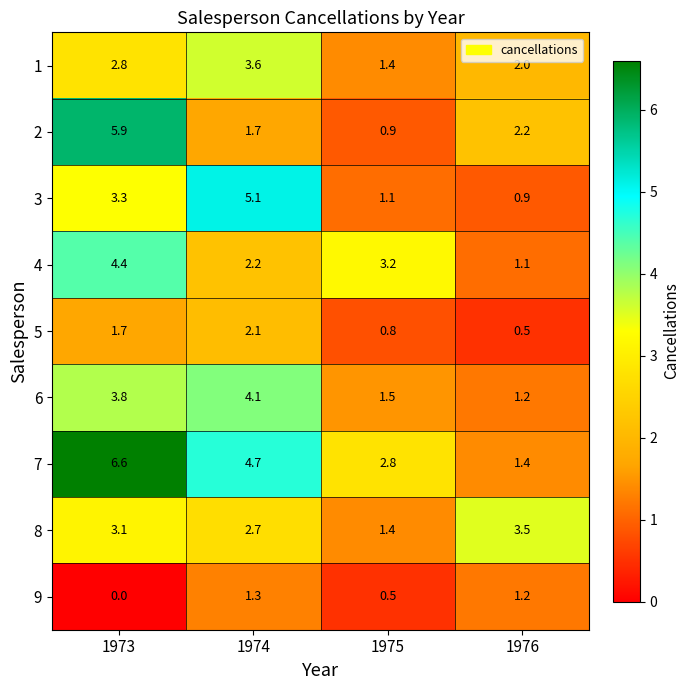

What is the difference between the highest and lowest values at 1976?

3.0